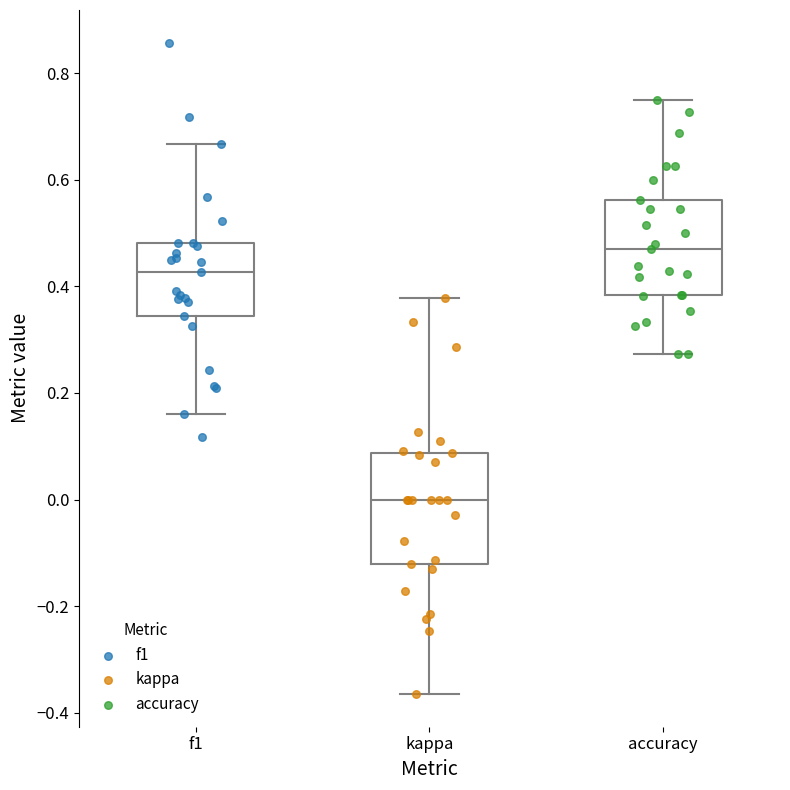

Comparing the boxes themselves (not the whiskers), which one is the tallest?

kappa